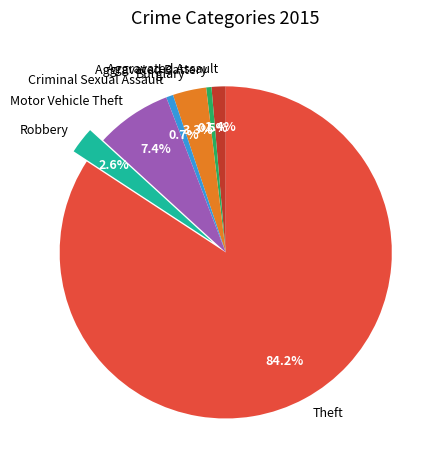

Which slice is the largest?

Theft